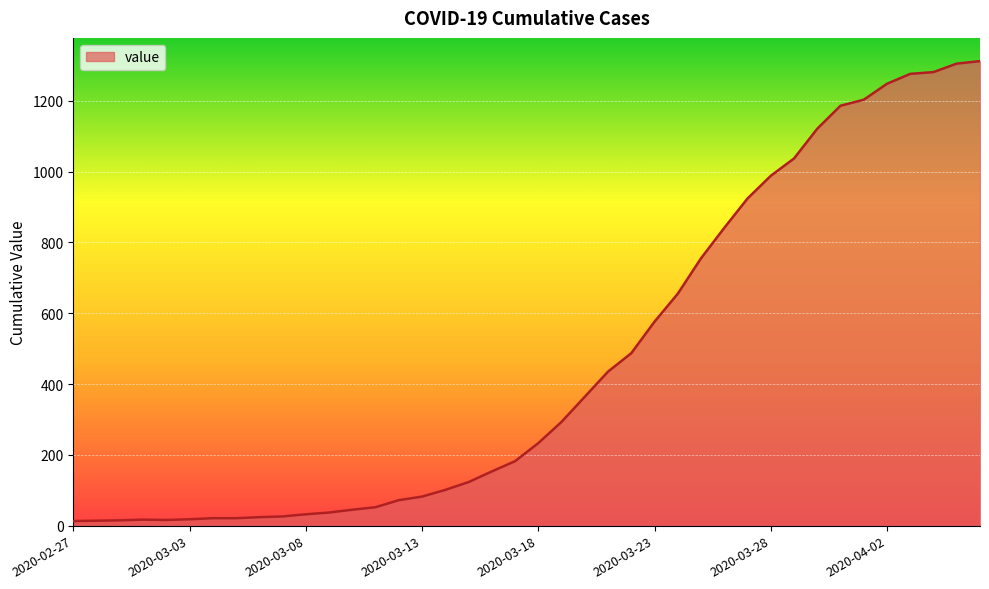

What is the greatest value displayed?

1312